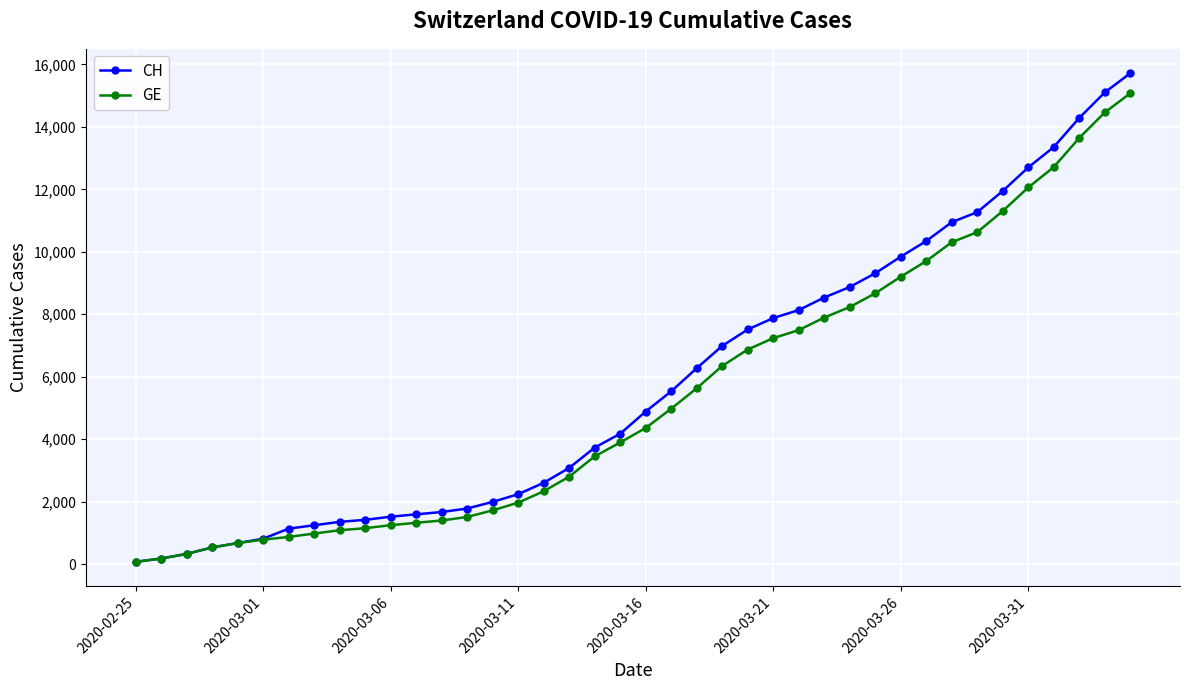

What is the maximum value for GE?

15077